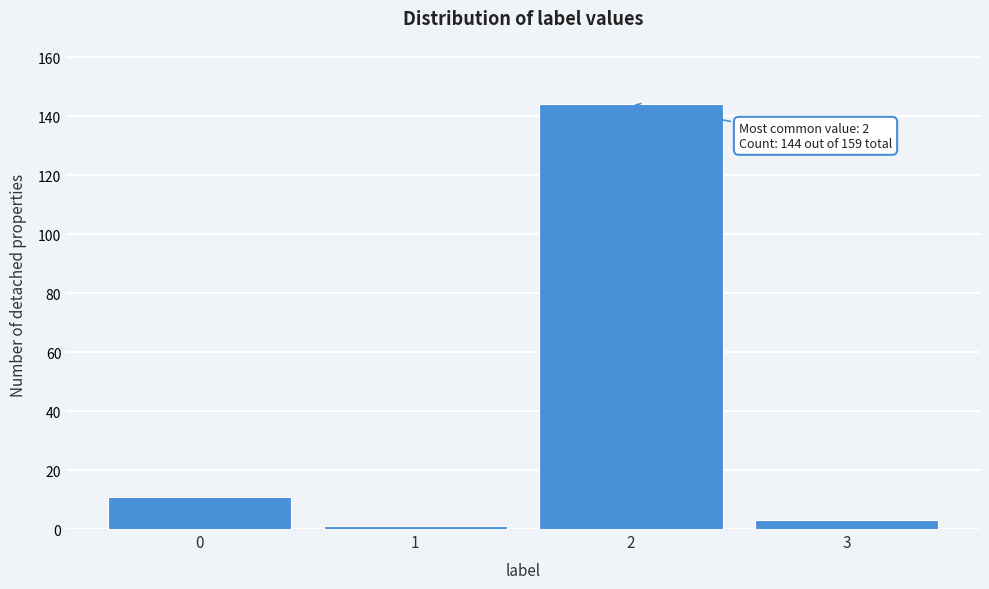

Reading left to right, extract all data points from this chart.

0=11	1=1	2=144	3=3